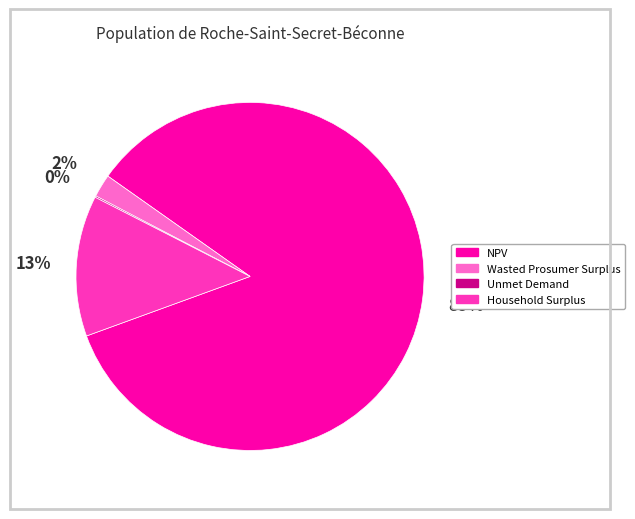

Which slice is the largest?

NPV